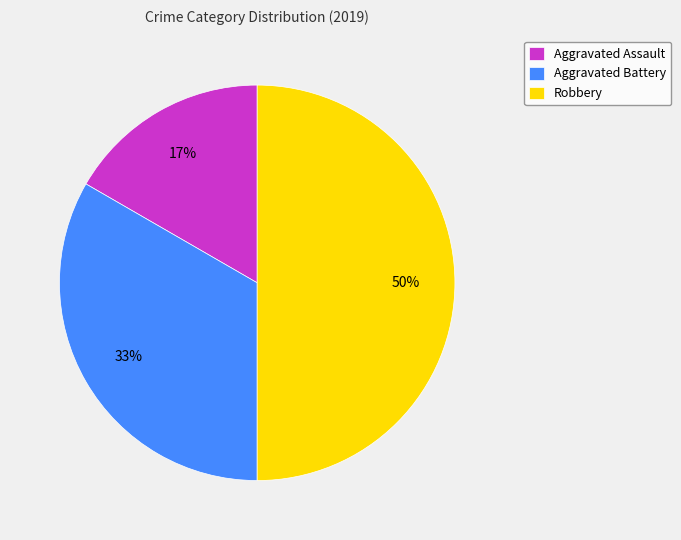

Count the number of slices in the pie.

3